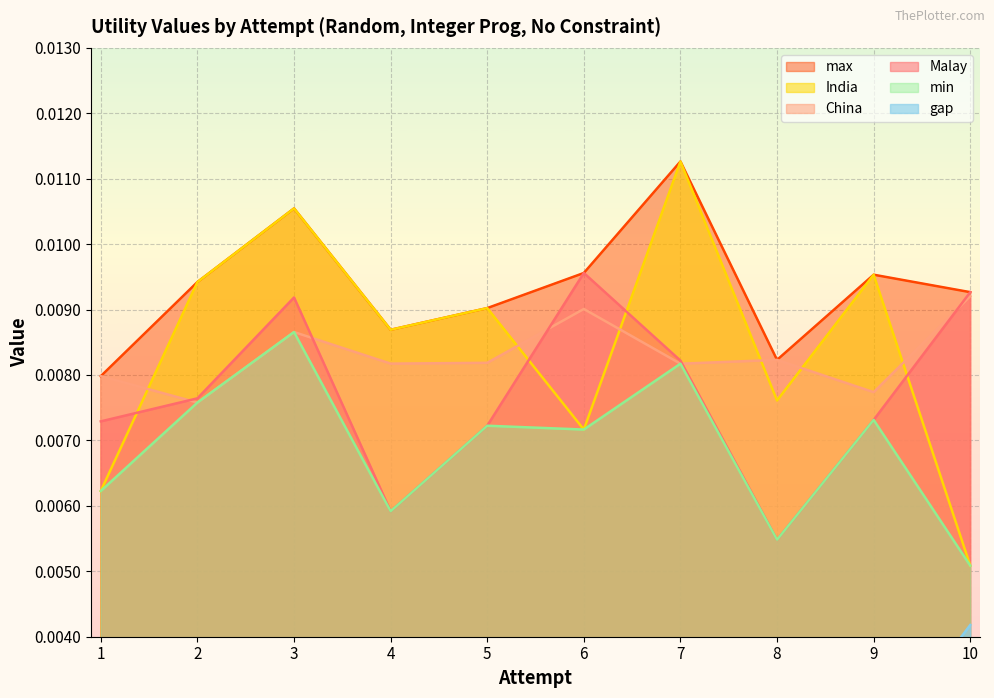

Where do India and China first cross each other?

1 and 2